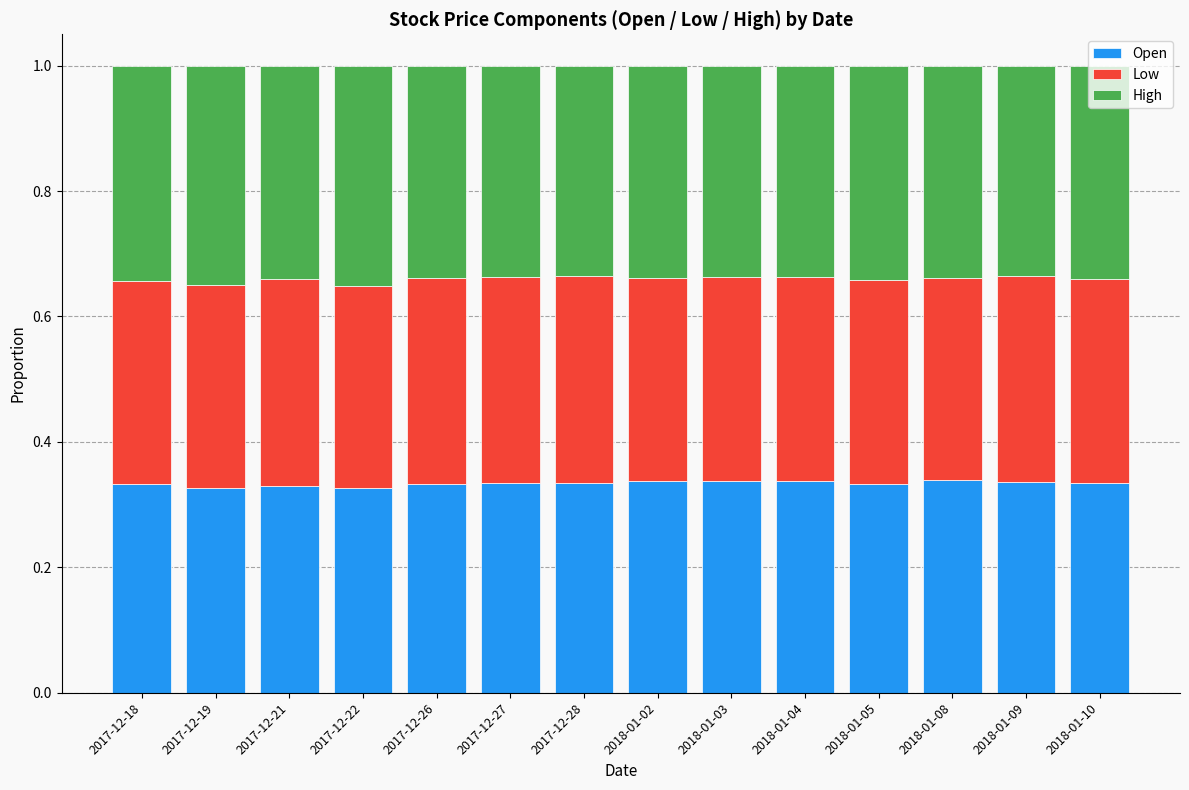

What is the total value across all series at 2017-12-27?

1.0